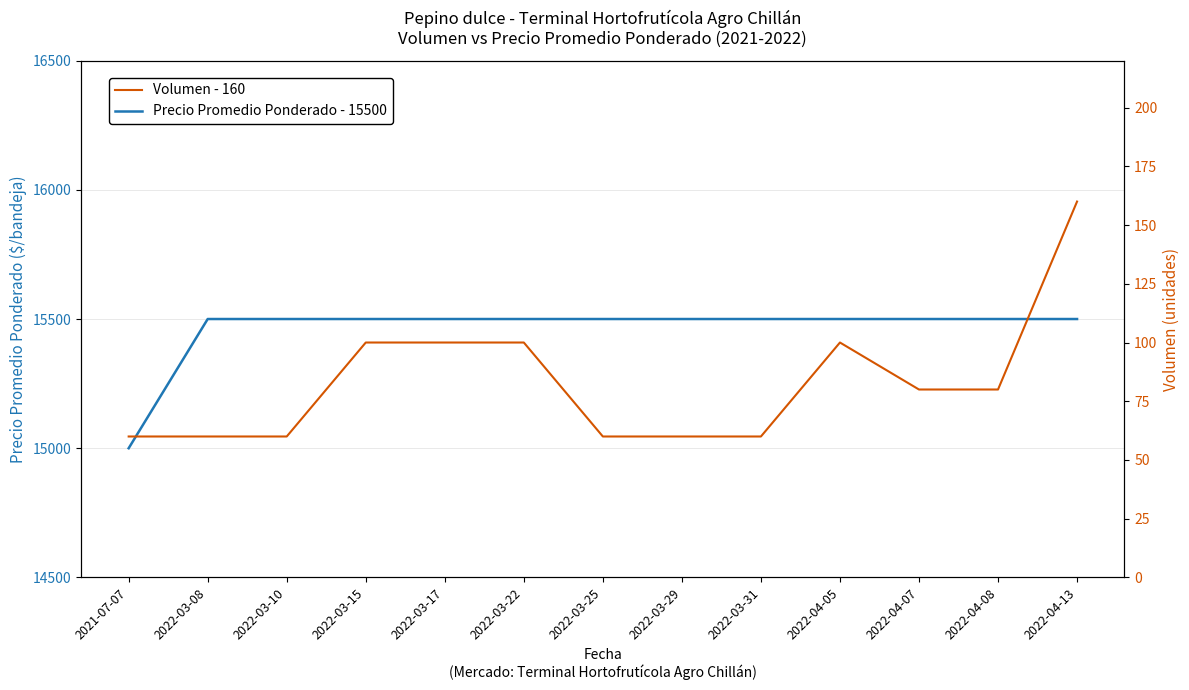

Is this an area chart (filled region under the line)?

No